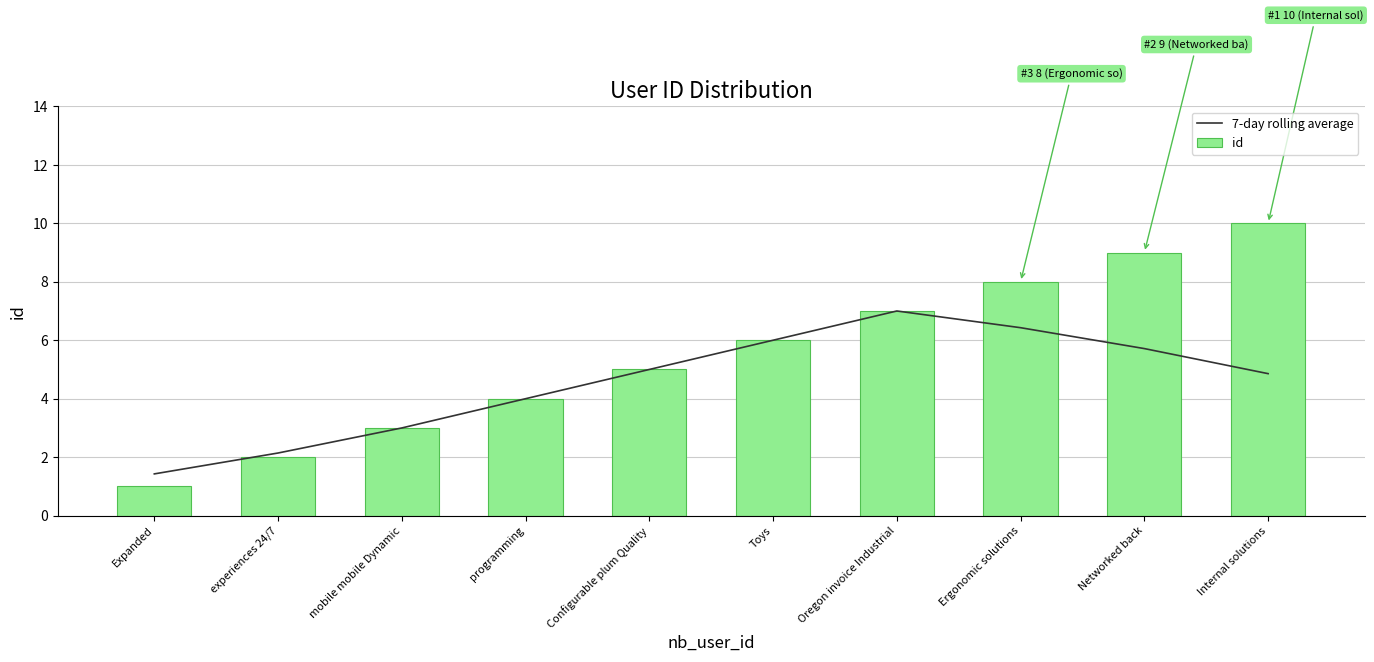

At which label is id closest to 5?

Configurable plum Quality